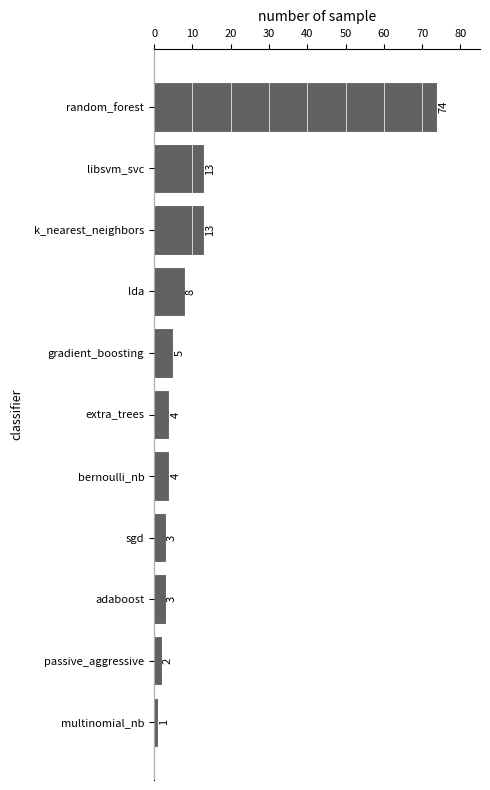

Reading top to bottom, extract all data points from this chart.

random_forest=74	libsvm_svc=13	k_nearest_neighbors=13	lda=8	gradient_boosting=5	extra_trees=4	bernoulli_nb=4	sgd=3	adaboost=3	passive_aggressive=2	multinomial_nb=1